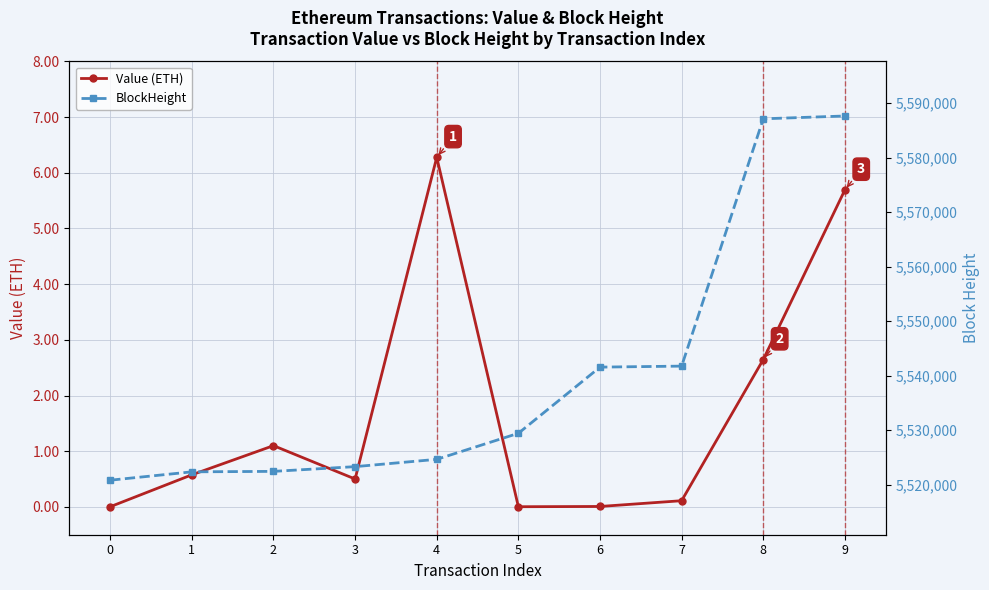

List the series in order of their overall mean, highest first.

BlockHeight, Value (ETH)